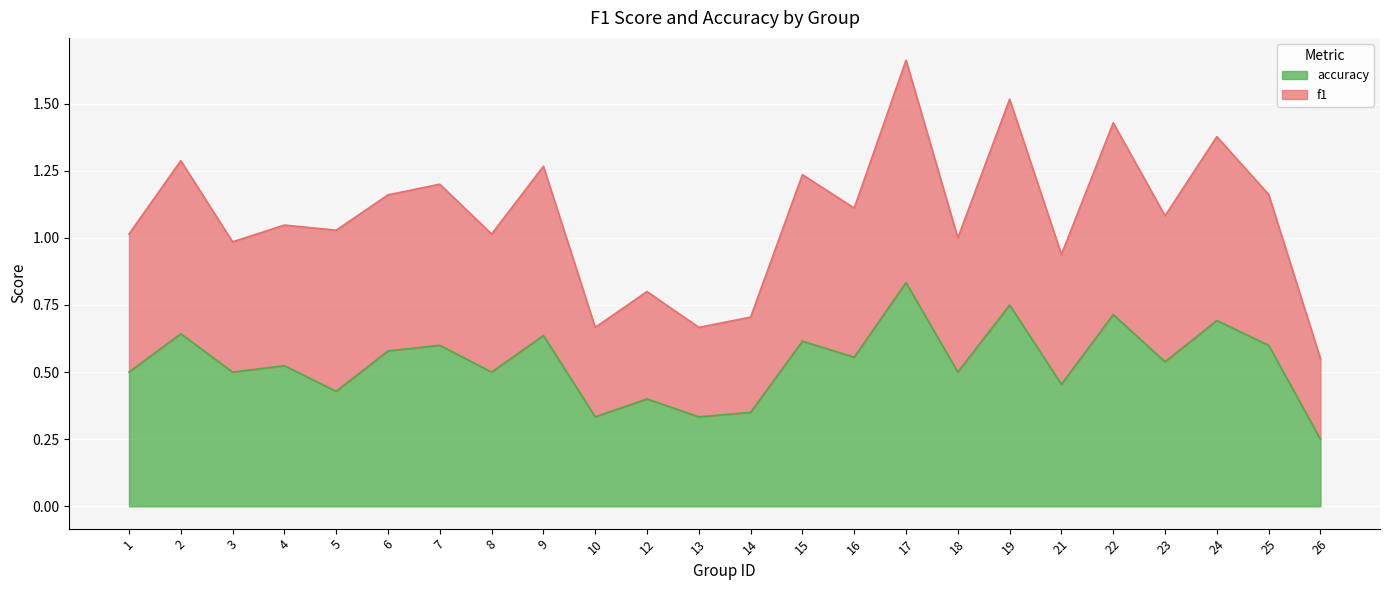

True or false: f1 has a value of 0.4 at 3.

False